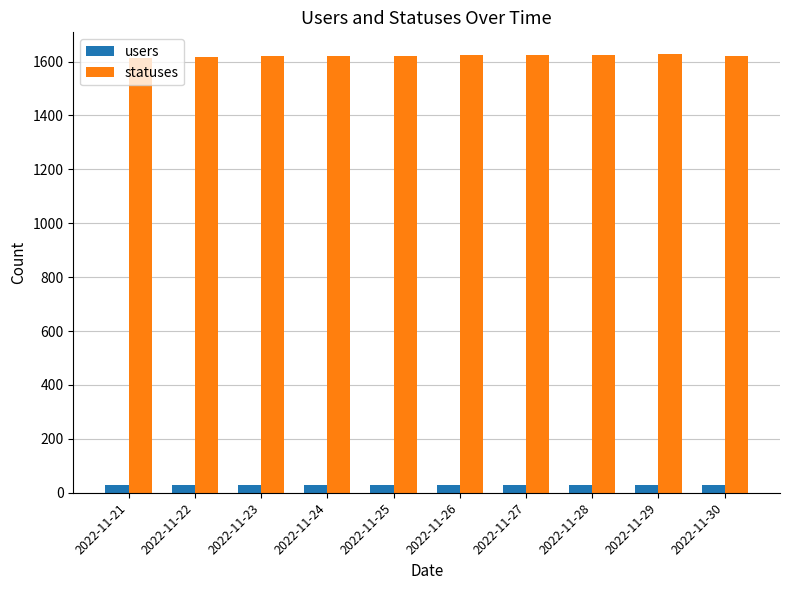

List the series in order of their overall mean, highest first.

statuses, users